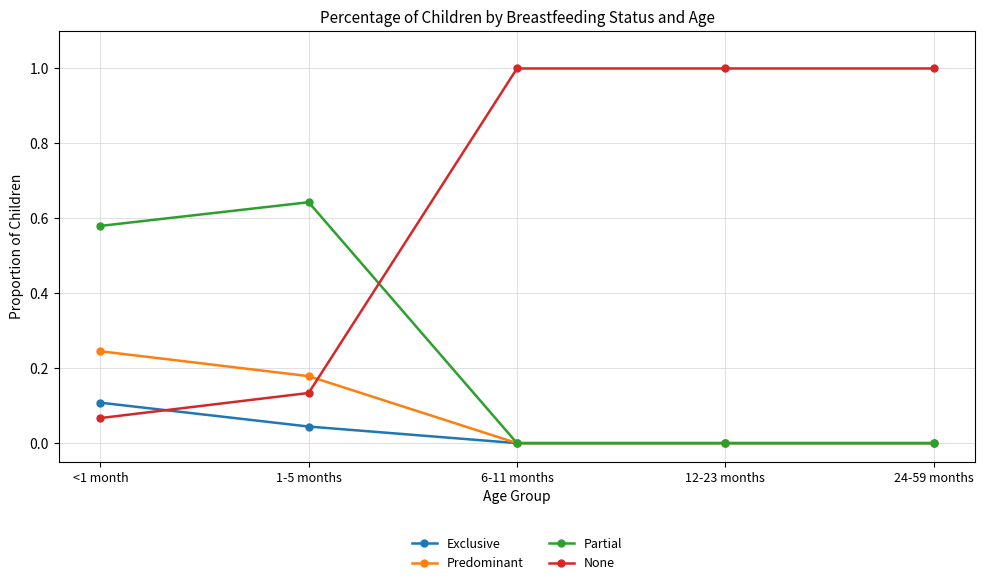

What is the label of the 3rd point from the right?

6-11 months